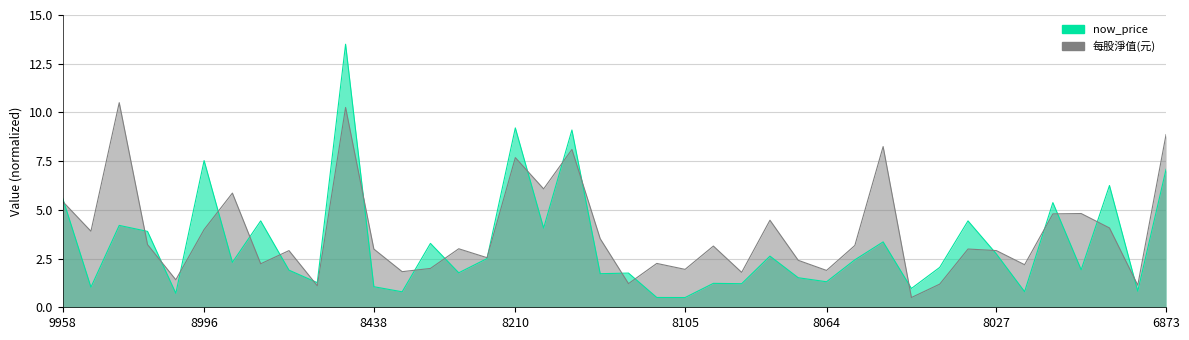

True or false: 每股淨值(元) and now_price intersect in this chart.

True